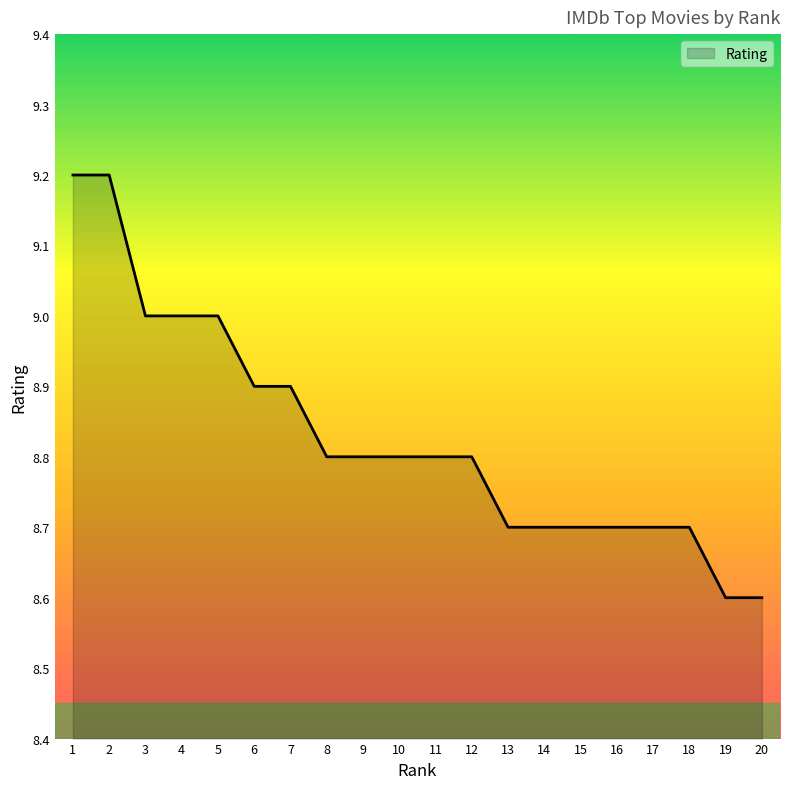

Reading left to right, extract all data points from this chart.

9.2	9.2	9.0	9.0	9.0	8.9	8.9	8.8	8.8	8.8	8.8	8.8	8.7	8.7	8.7	8.7	8.7	8.7	8.6	8.6